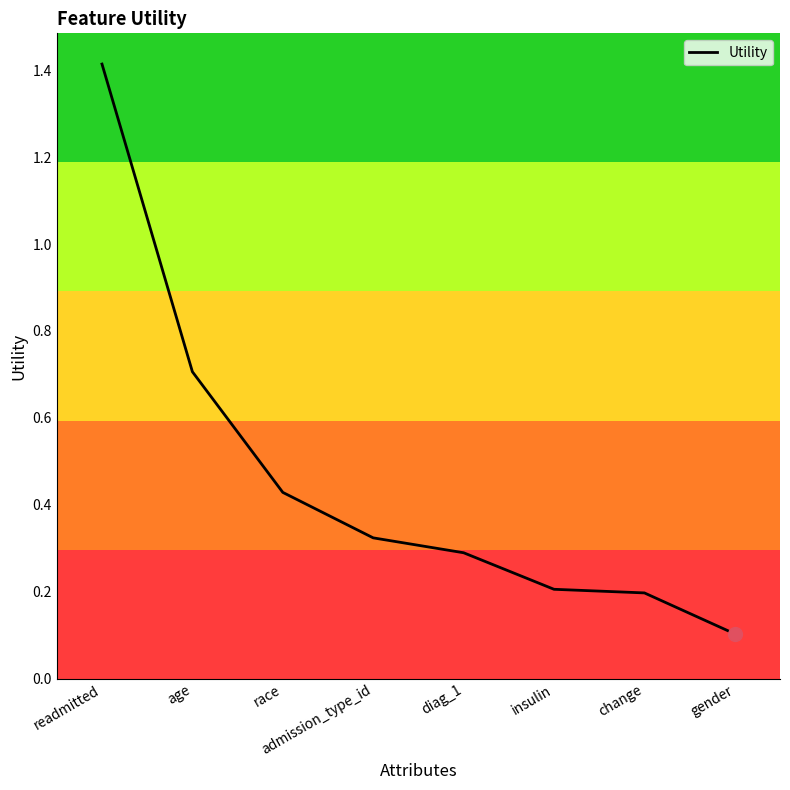

What is the sum of the values at insulin and readmitted?

1.6